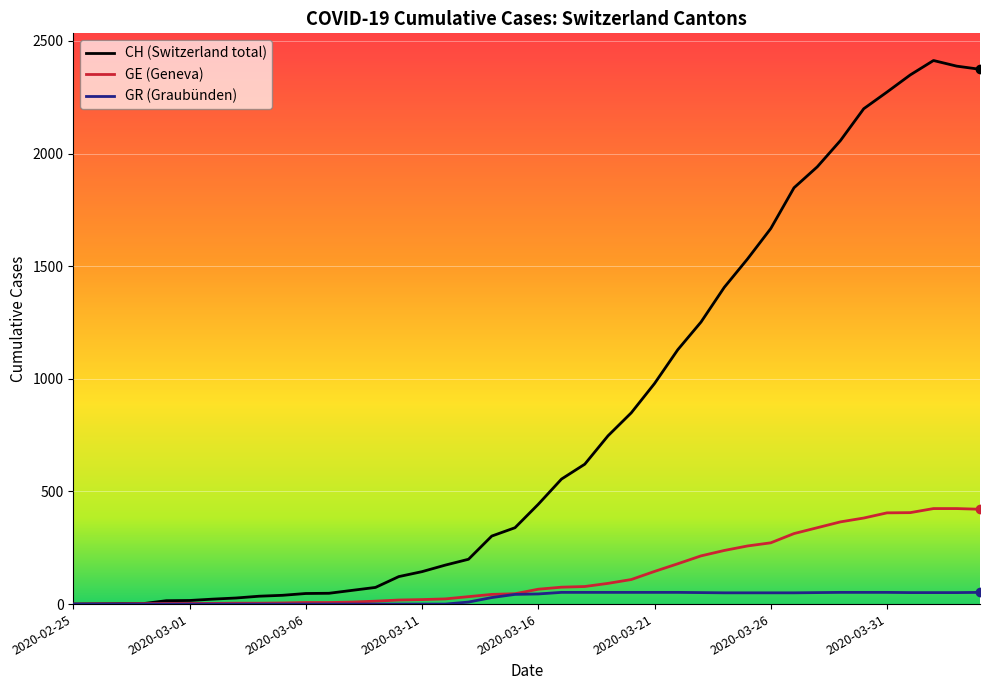

Which series has the largest total across all categories?

CH (Switzerland total)